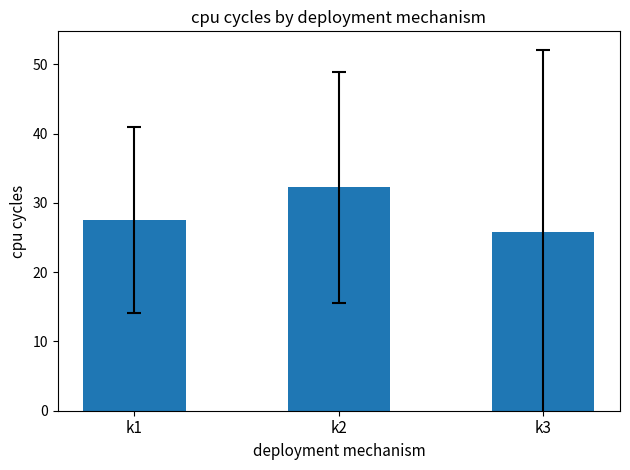

How many data points are less than 27?

1